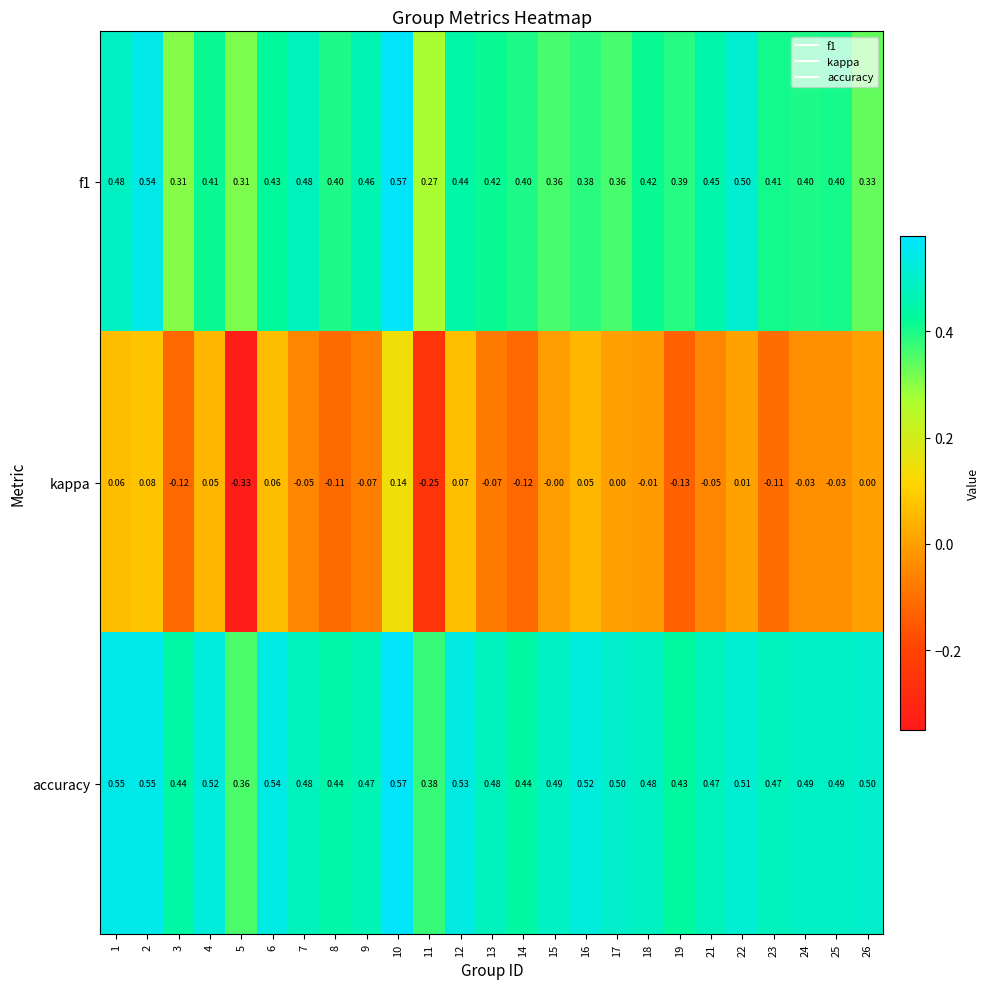

Which series has the largest total across all categories?

accuracy